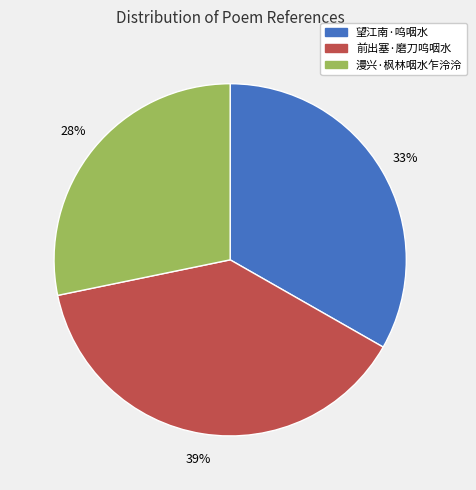

To the nearest percent, what is the combined percentage of 漫兴·枫林咽水乍泠泠 and 前出塞·磨刀呜咽水?

67%